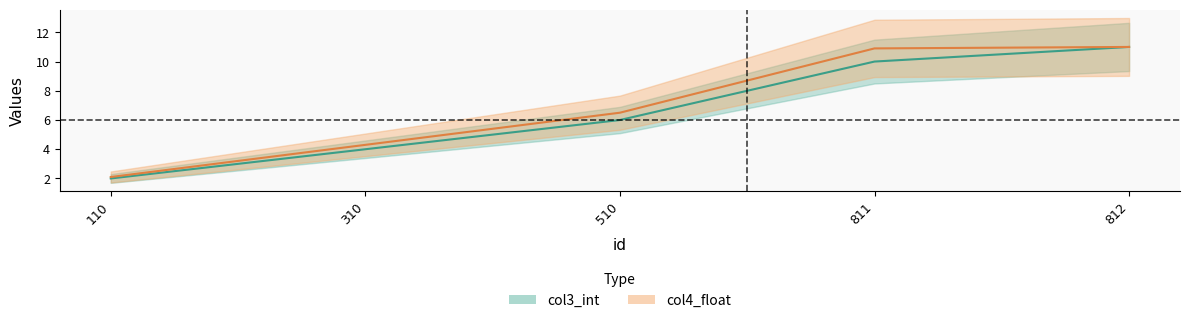

At which category is the sum across all series the highest?

812